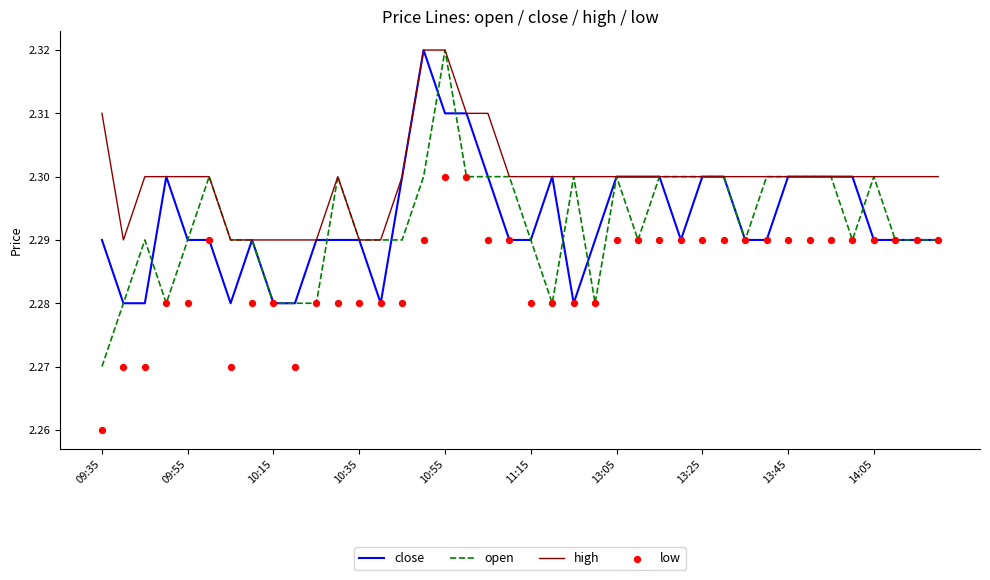

Is the value of close at 09:35 greater than the value of low at 09:35?

Yes